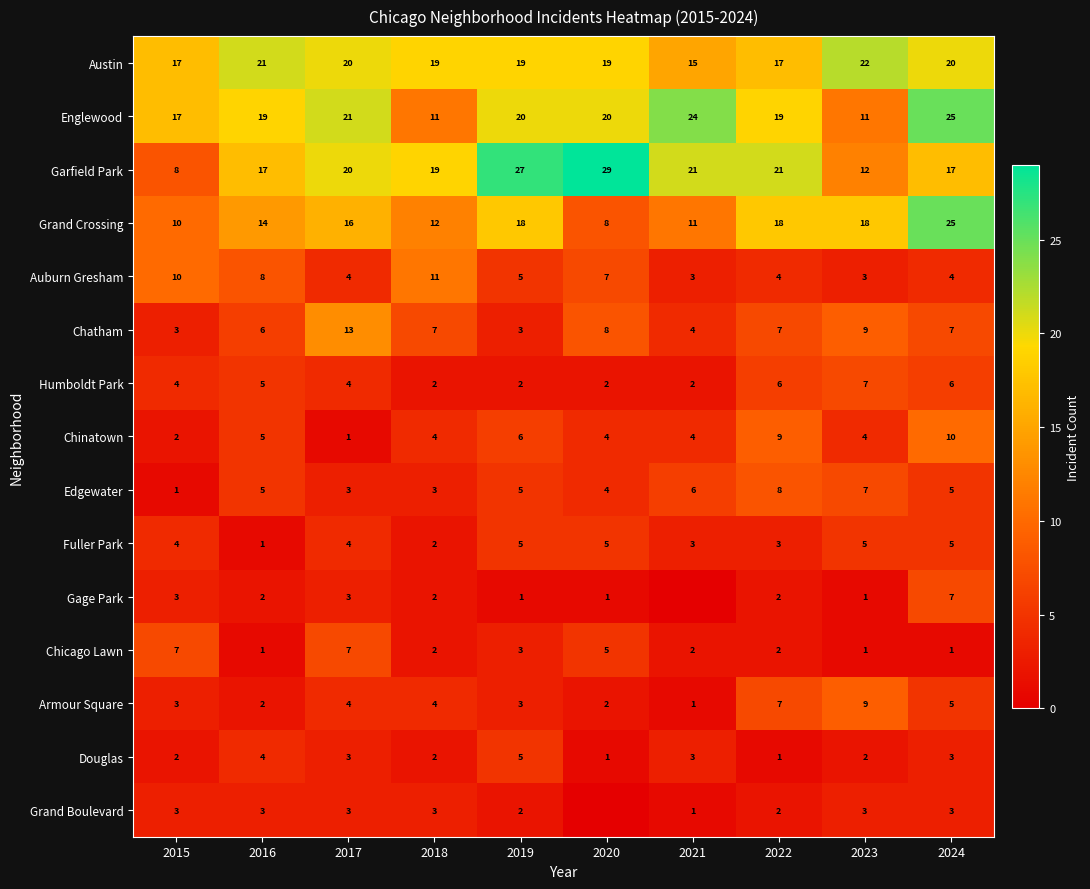

Where does the Douglas series first go above 3?

2016